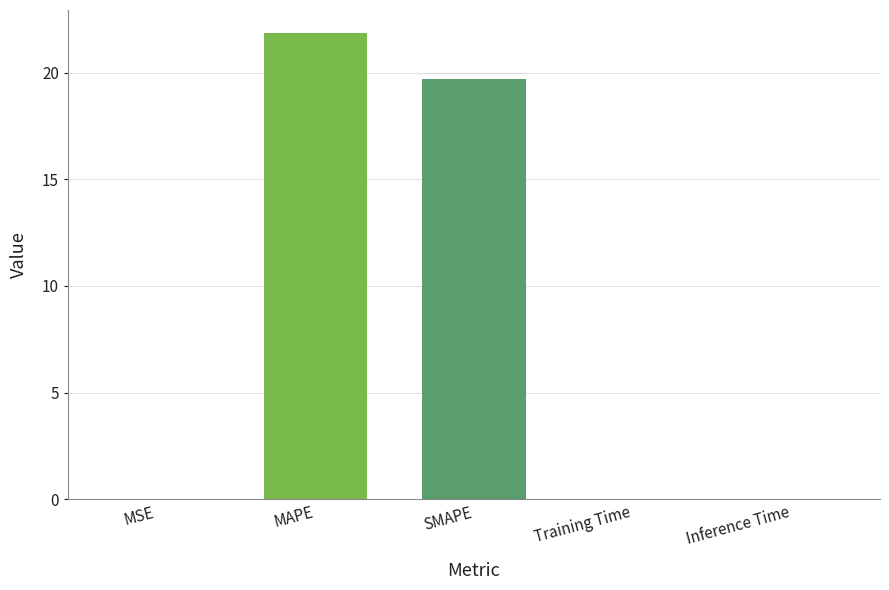

The value at MSE is 0.0. True or false?

True